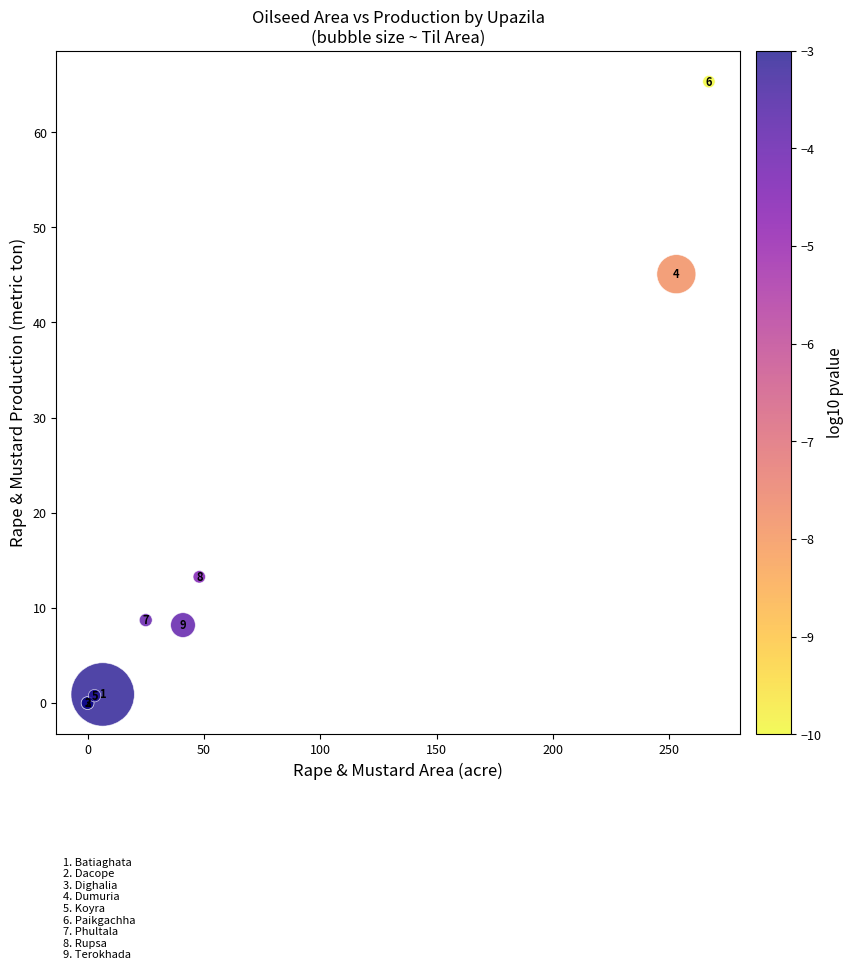

What Y value in the scatter plot is closest to 32?

45.1